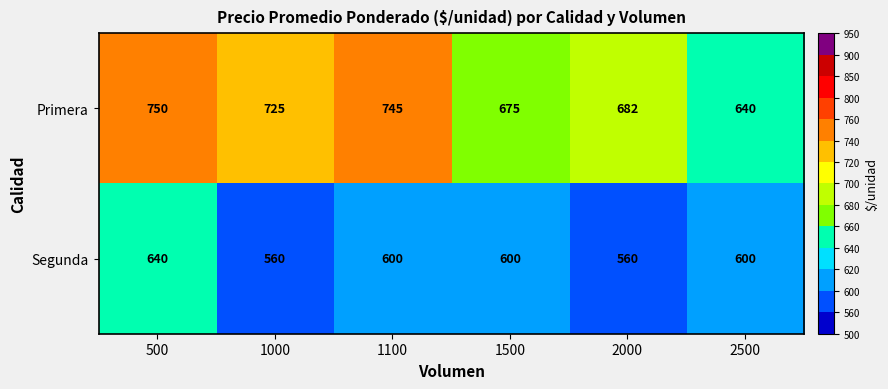

Reading left to right, transcribe all the data shown in this chart.

Primera: 500=750	1000=725	1100=745	1500=675	2000=682	2500=640
Segunda: 500=640	1000=560	1100=600	1500=600	2000=560	2500=600